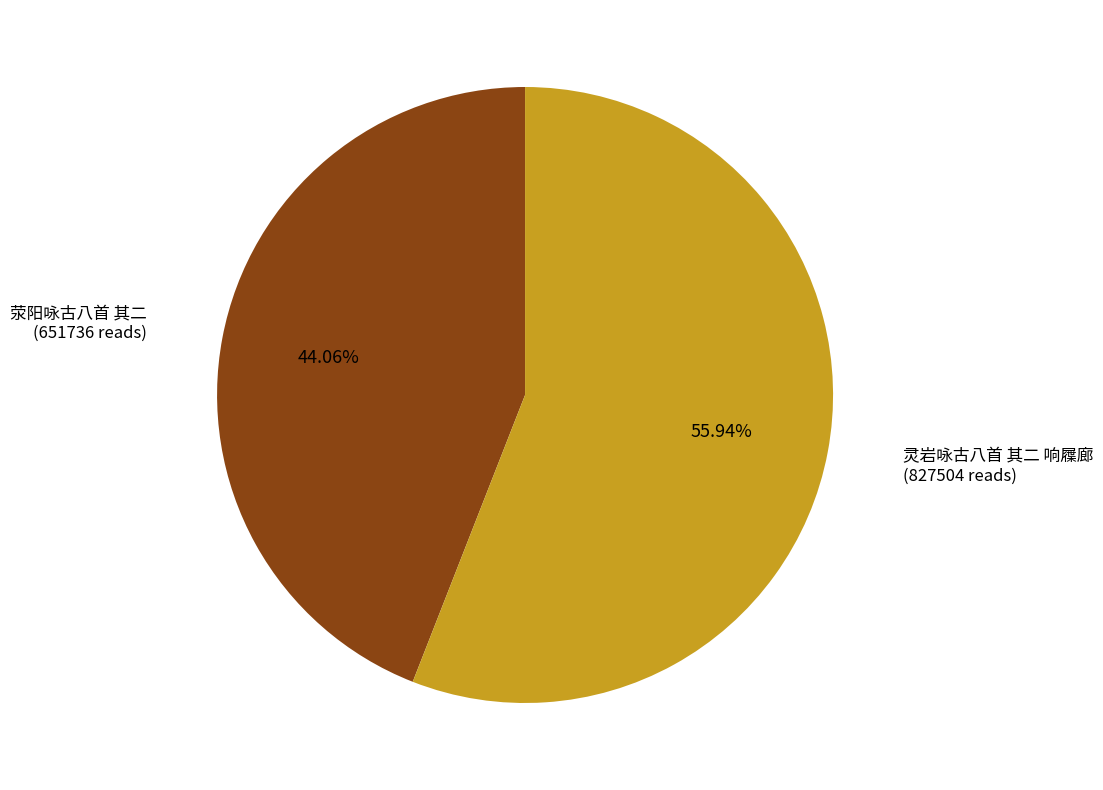

What is the largest slice in the pie chart?

灵岩咏古八首 其二 响屧廊